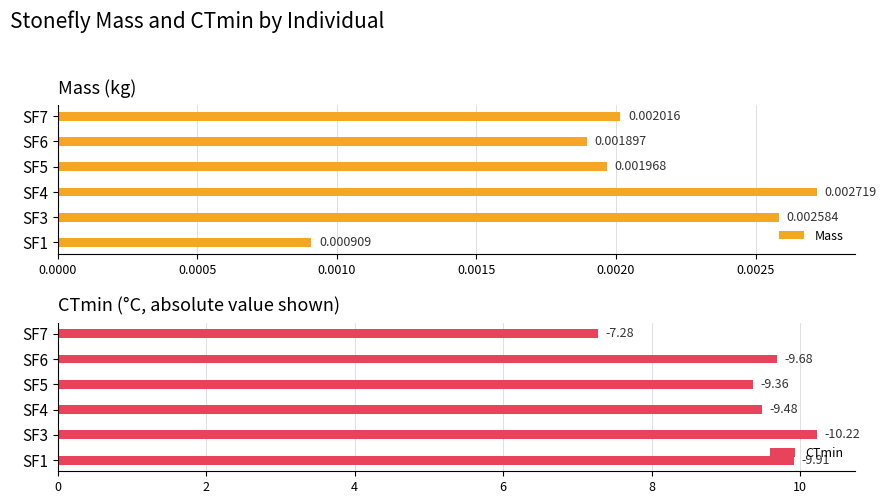

Between SF6 and SF7, which series saw the biggest shift?

CTmin